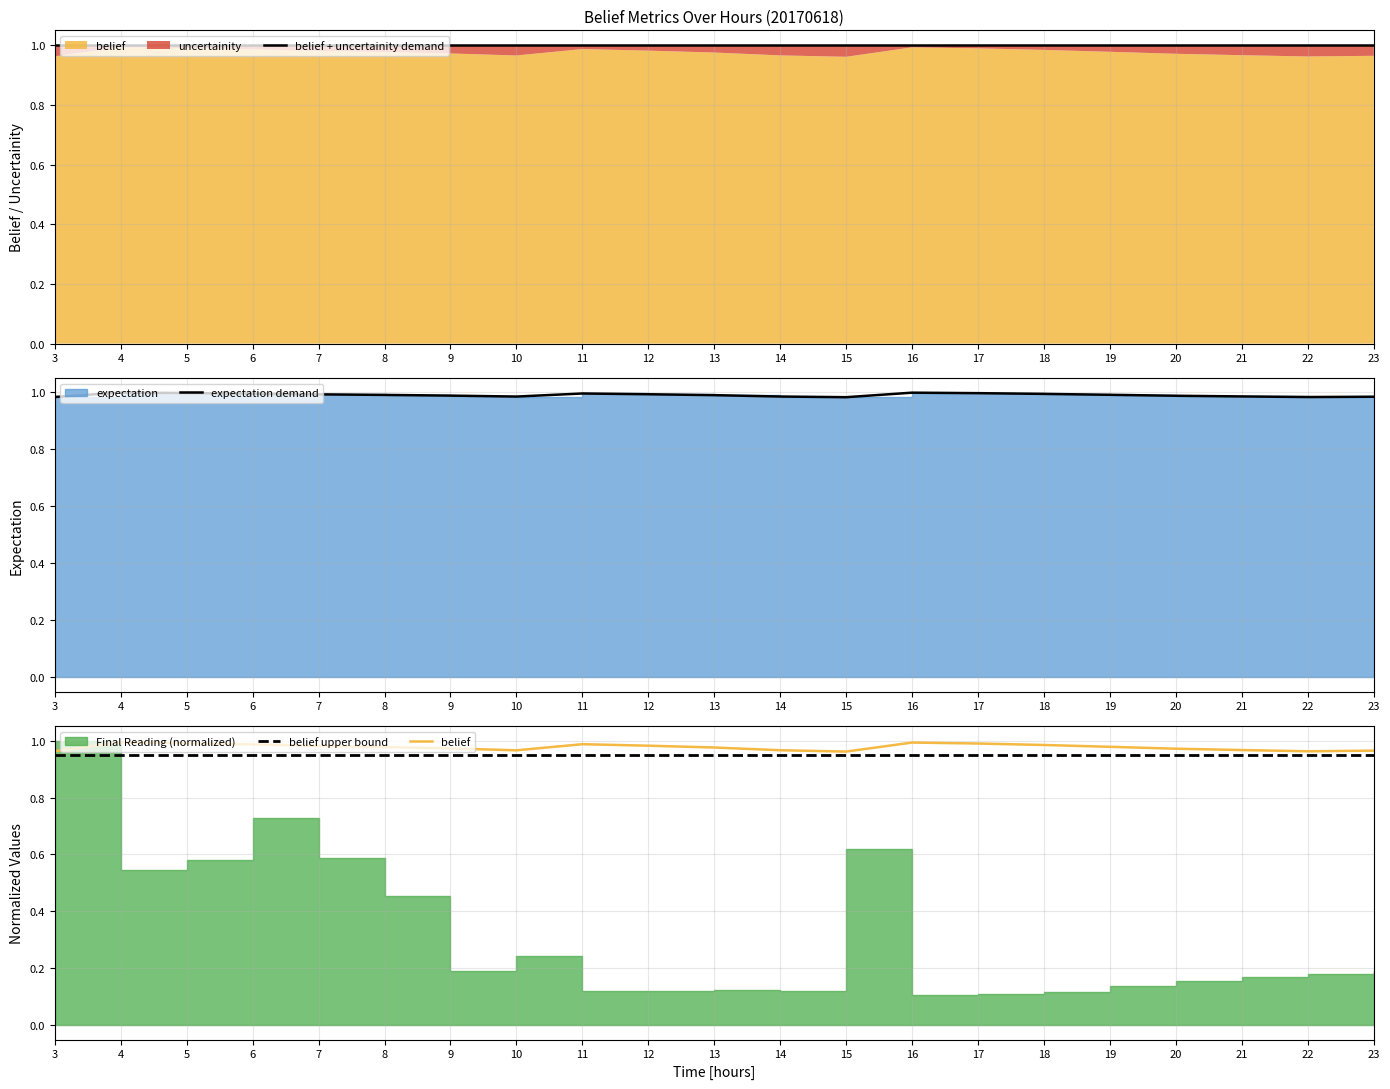

How many interior local peaks does the belief series have?

3